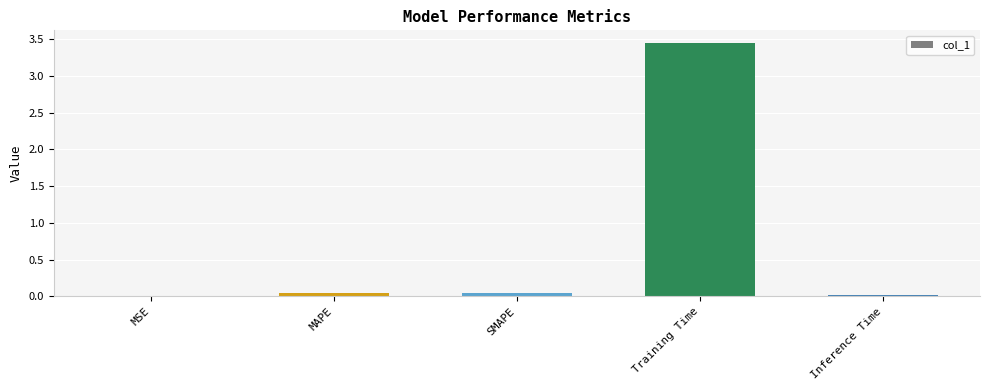

How many distinct data groups are displayed?

1